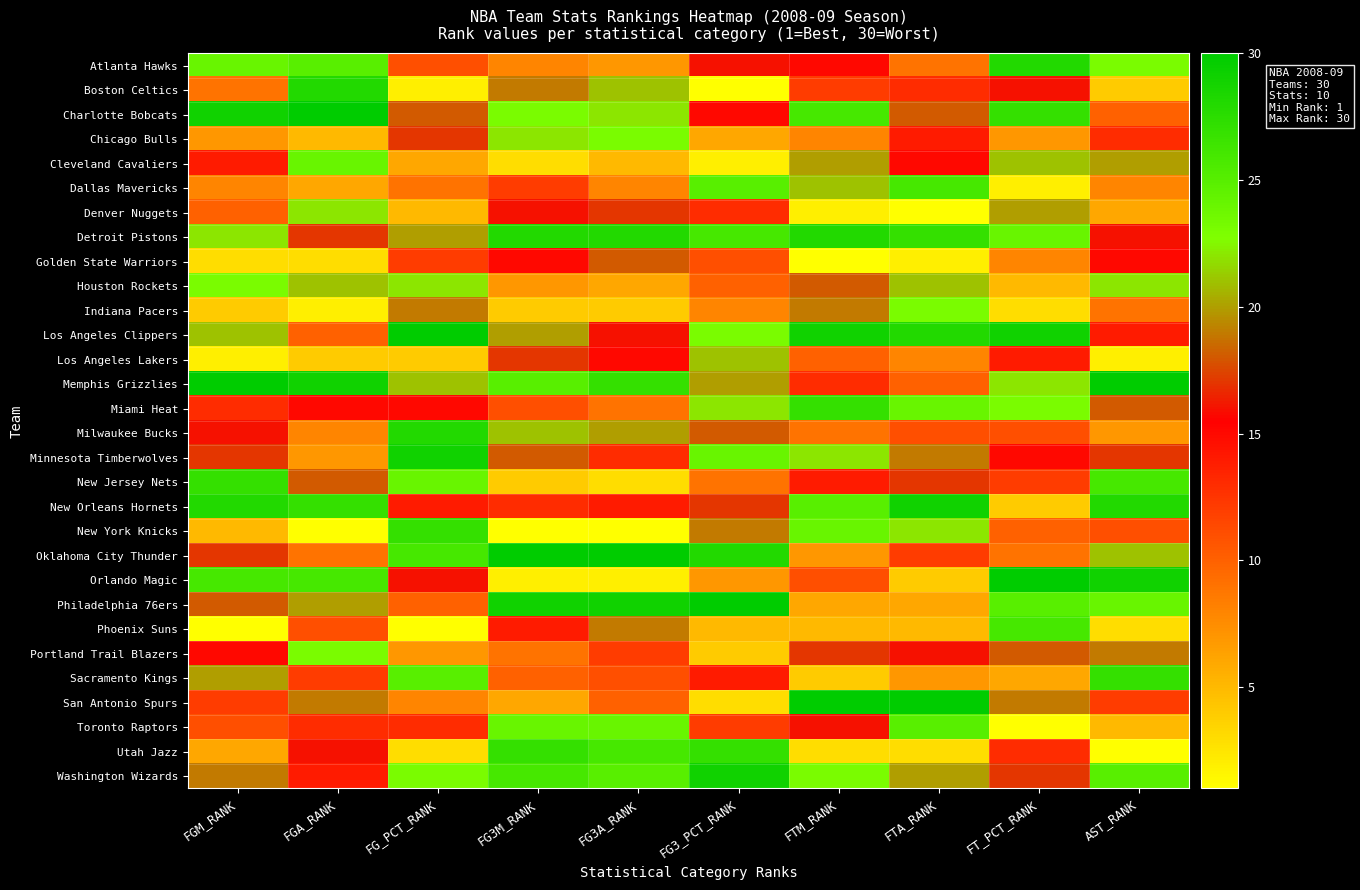

Which category has the highest value across all series?

FGA_RANK